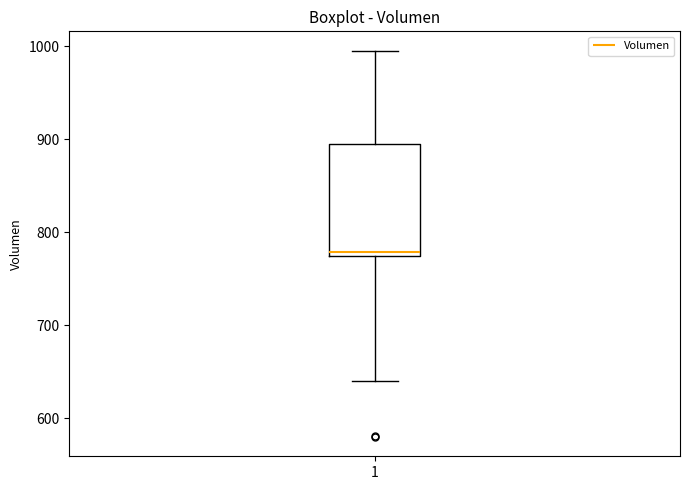

Where does the median line of the box at x = 1 sit on the y-axis? The values are not printed on the chart, so give them approximately, as read against the axis.

780